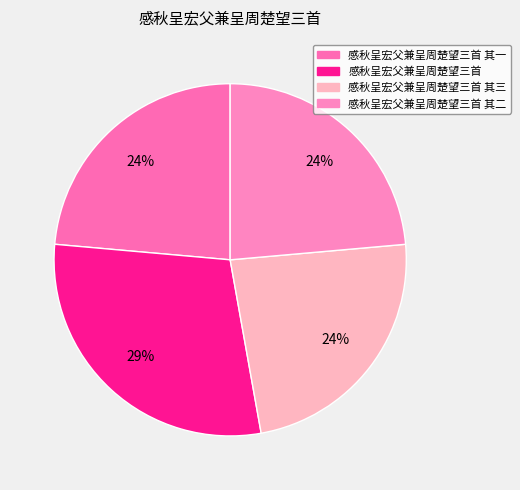

Rank the categories by value from highest to lowest.

感秋呈宏父兼呈周楚望三首, 感秋呈宏父兼呈周楚望三首 其一, 感秋呈宏父兼呈周楚望三首 其二, 感秋呈宏父兼呈周楚望三首 其三